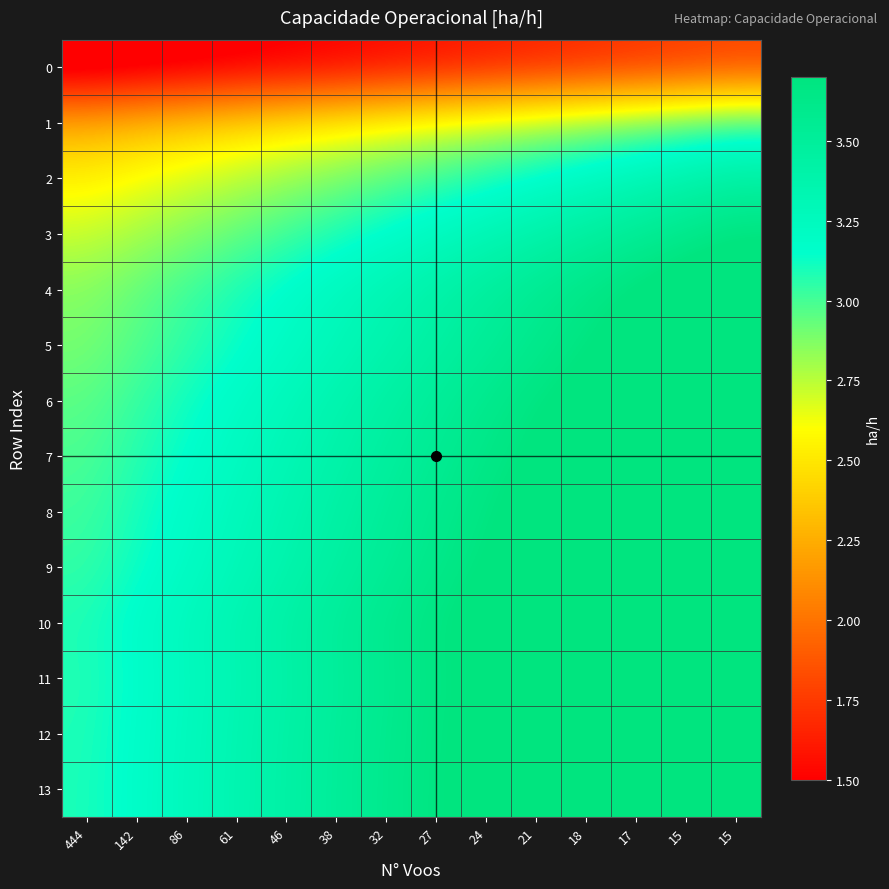

Between 21 and 142, which is larger?

21